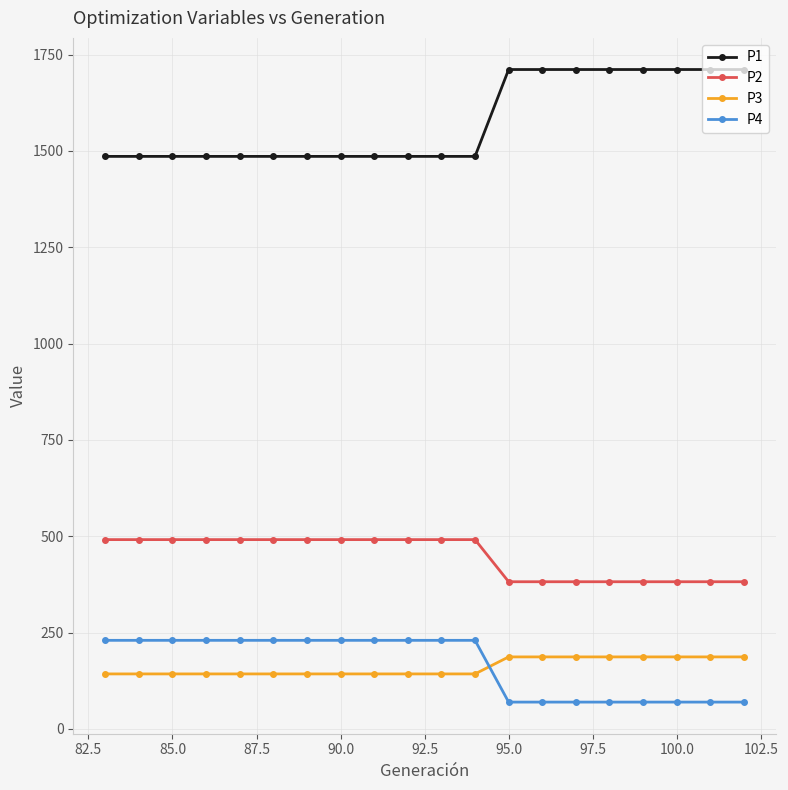

How many lines are shown in the chart?

4